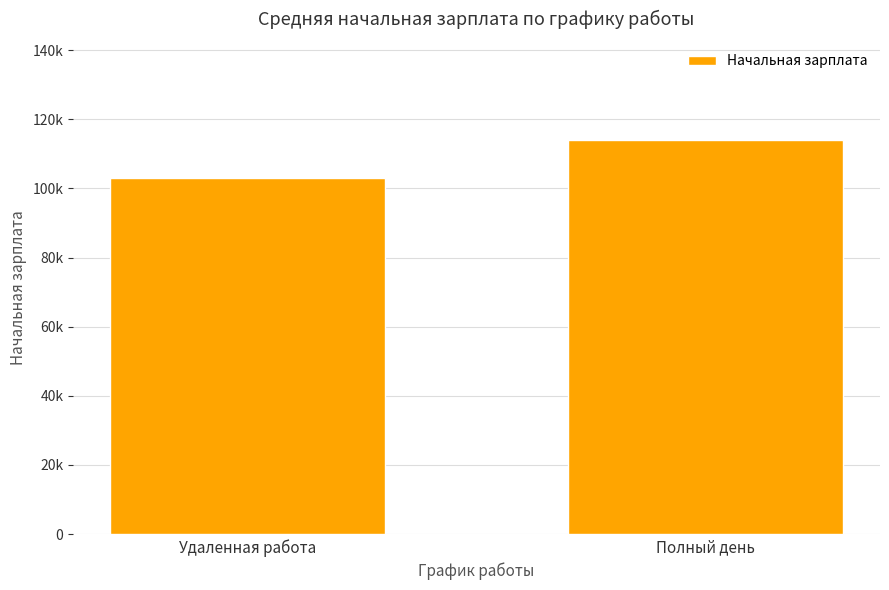

Rank the categories by value from lowest to highest.

Удаленная работа, Полный день